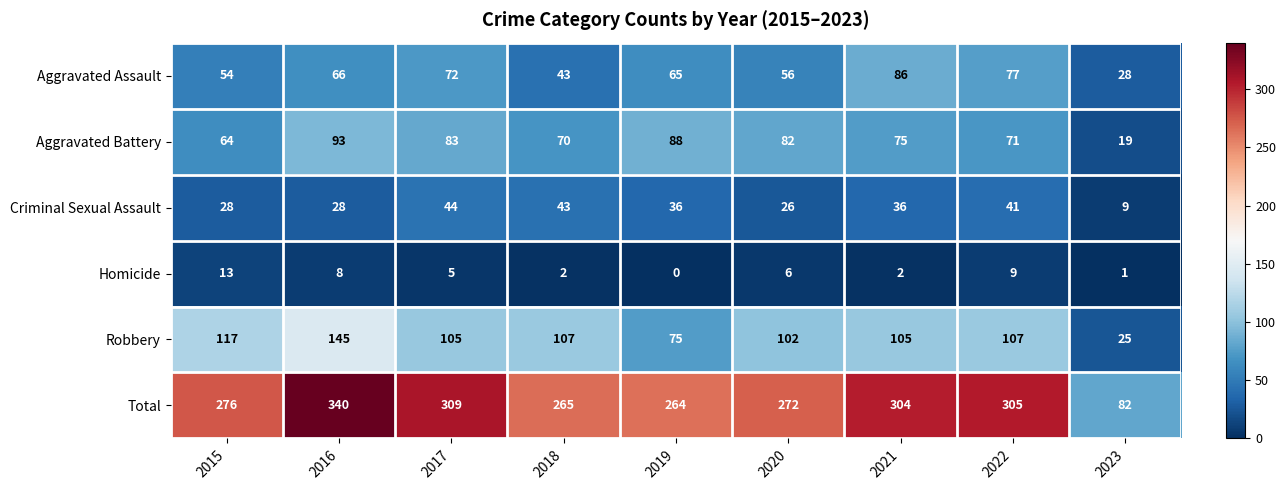

Rank the series at 2020 from highest to lowest value.

Total, Robbery, Aggravated Battery, Aggravated Assault, Criminal Sexual Assault, Homicide